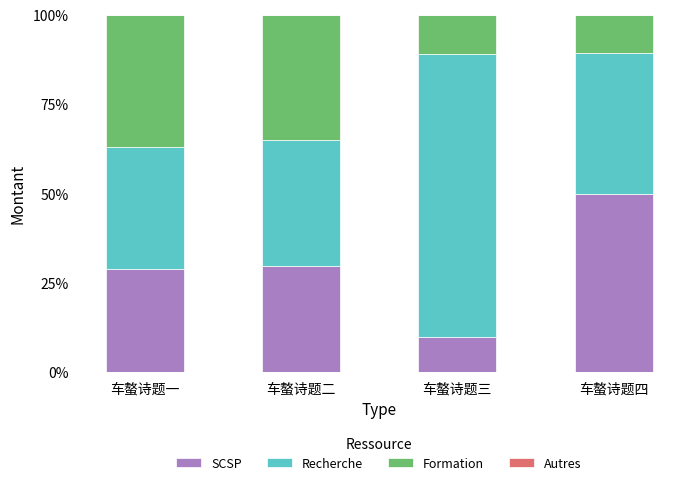

Is it true that SCSP equals 40.9 at 车螯诗题一?

False